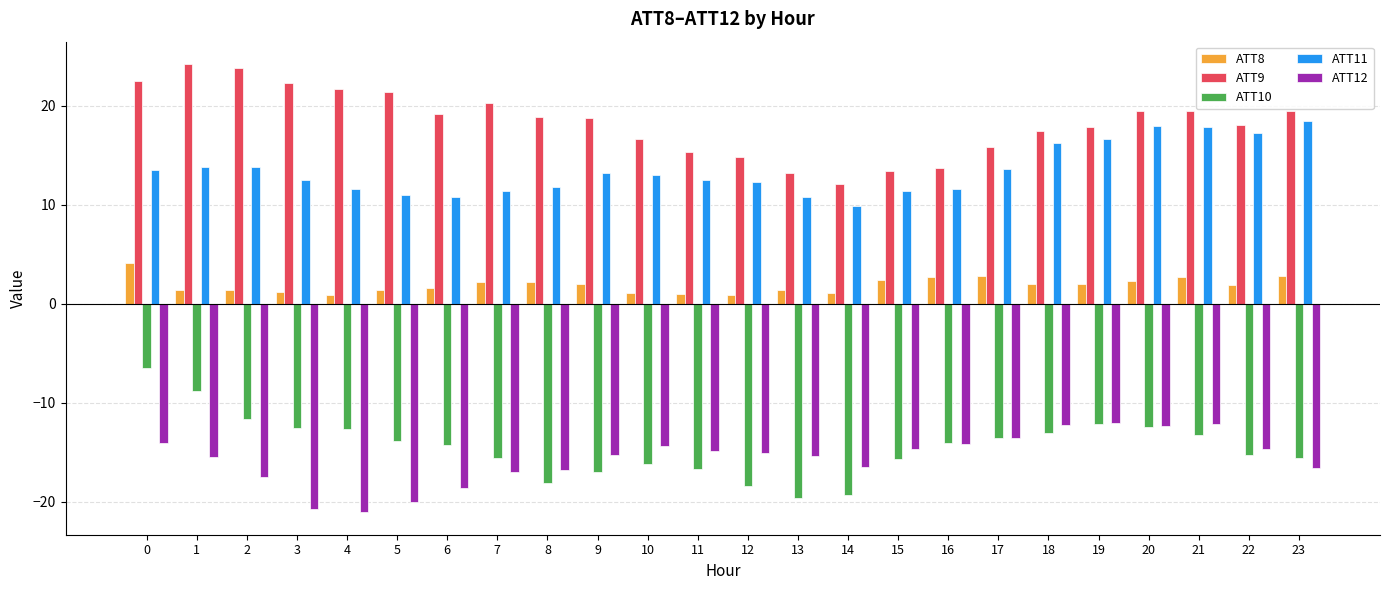

Does the chart contain stacked bars?

No